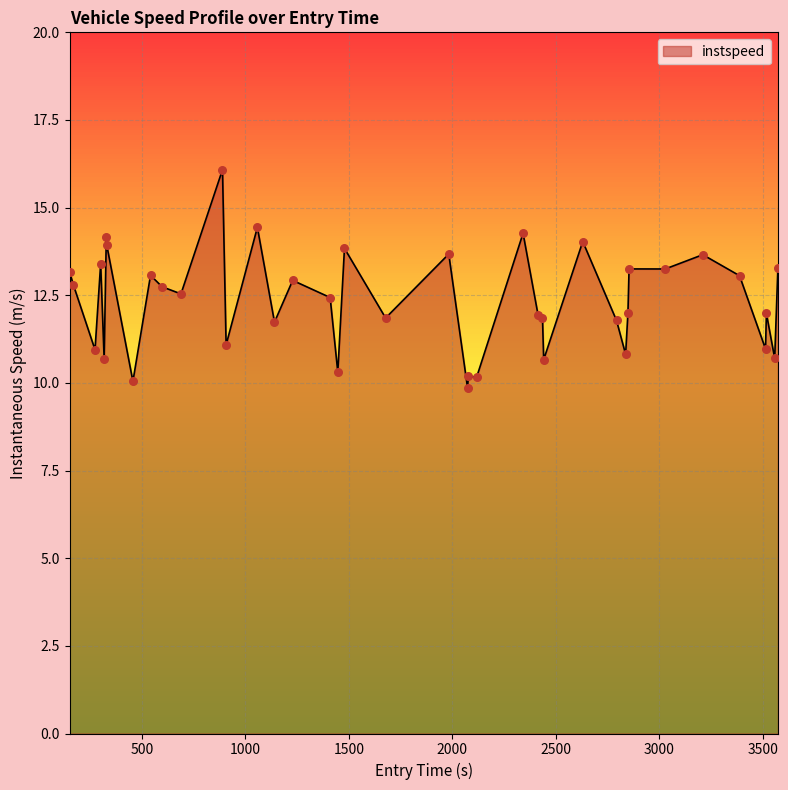

What is the maximum value shown in the chart?

16.1